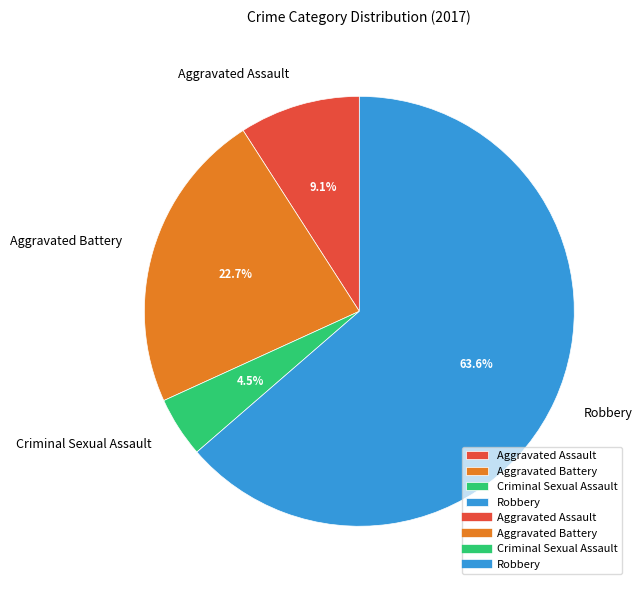

What is the smallest slice in the pie chart?

Criminal Sexual Assault